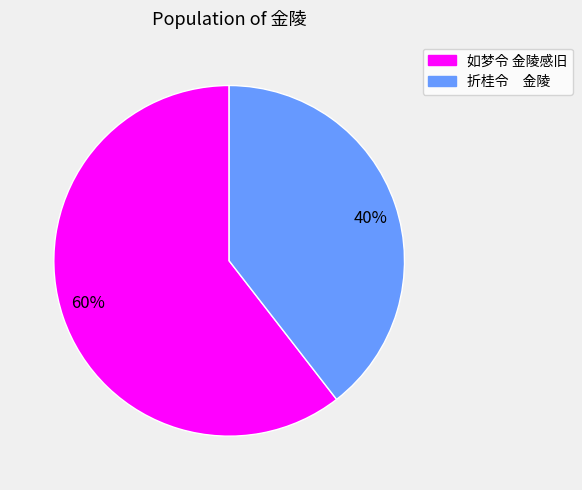

Which slice is the largest?

60%